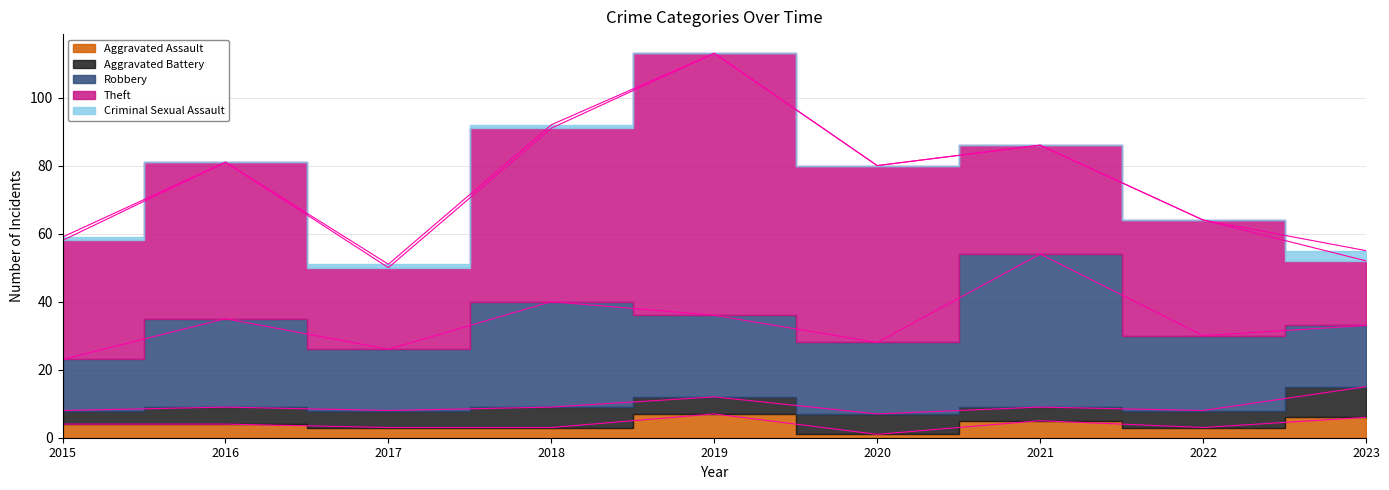

Rank the series at 2017 from highest to lowest value.

Theft, Robbery, Aggravated Battery, Aggravated Assault, Criminal Sexual Assault